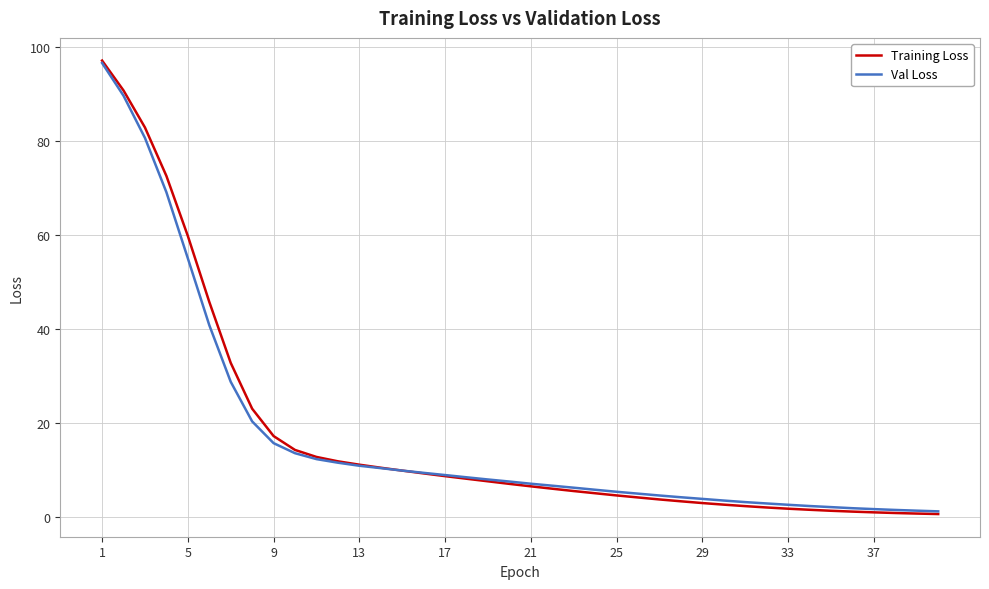

What is the average value of the Training Loss series?

17.3